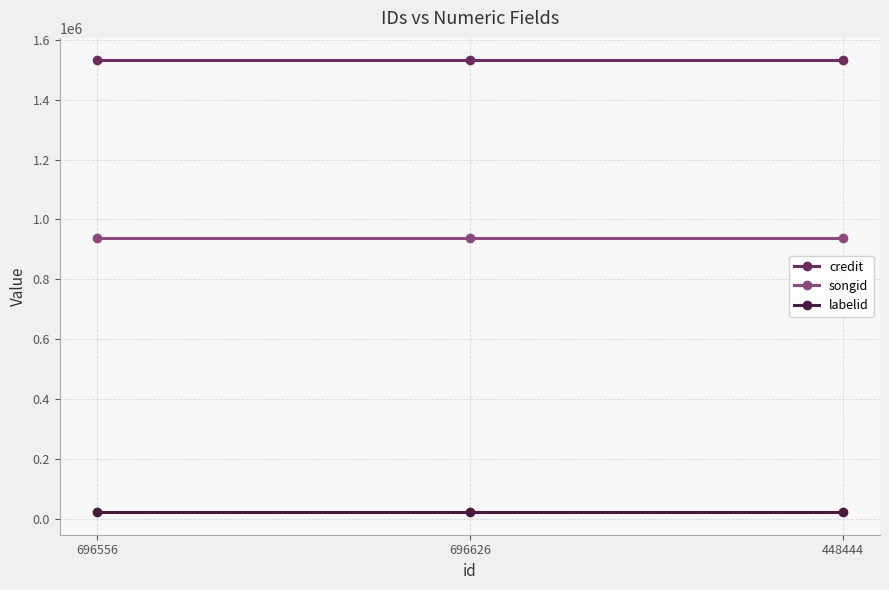

What is the label of the 1st point from the right?

448444